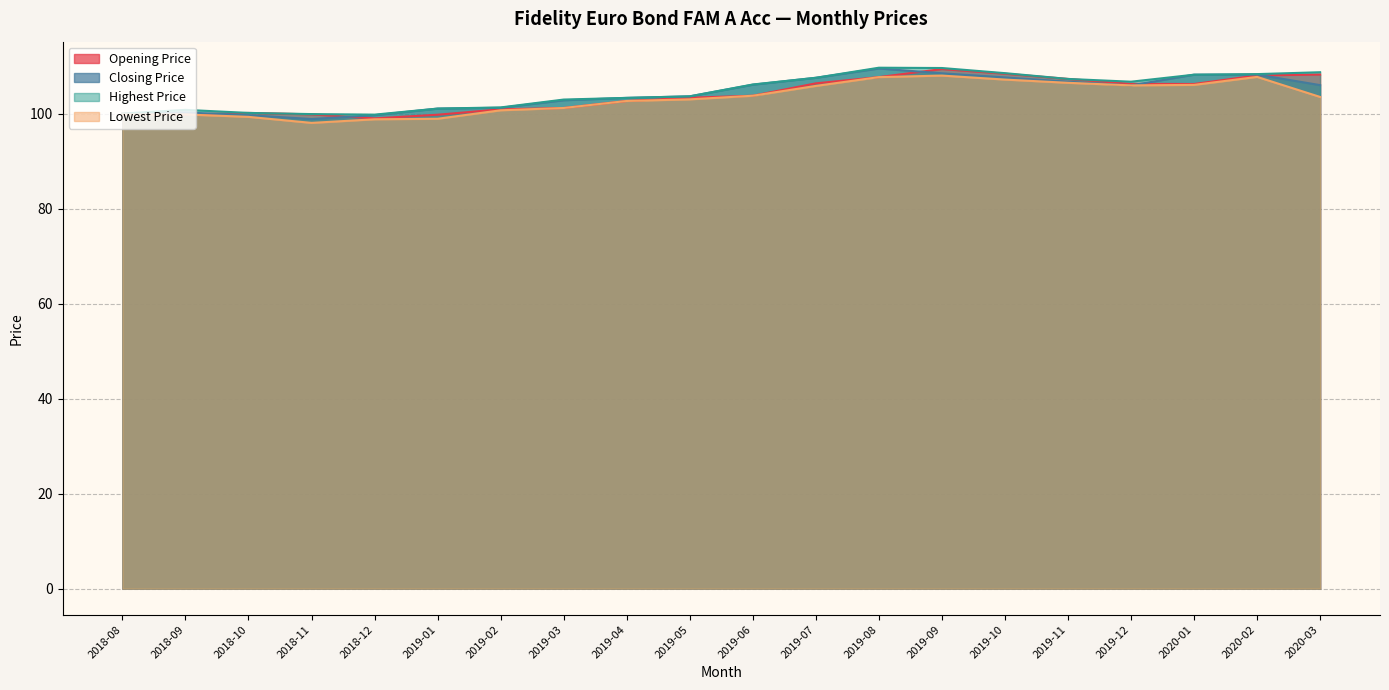

How many data points does each series have?

20